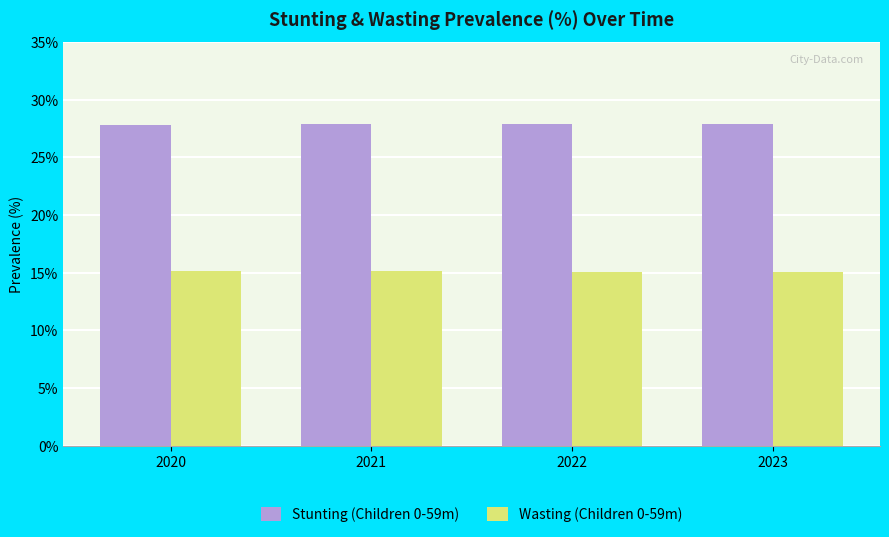

Reading right to left, what are all the values shown in this chart?

Stunting (Children 0-59m): 2023=0.3	2022=0.3	2021=0.3	2020=0.3
Wasting (Children 0-59m): 2023=0.2	2022=0.2	2021=0.2	2020=0.2